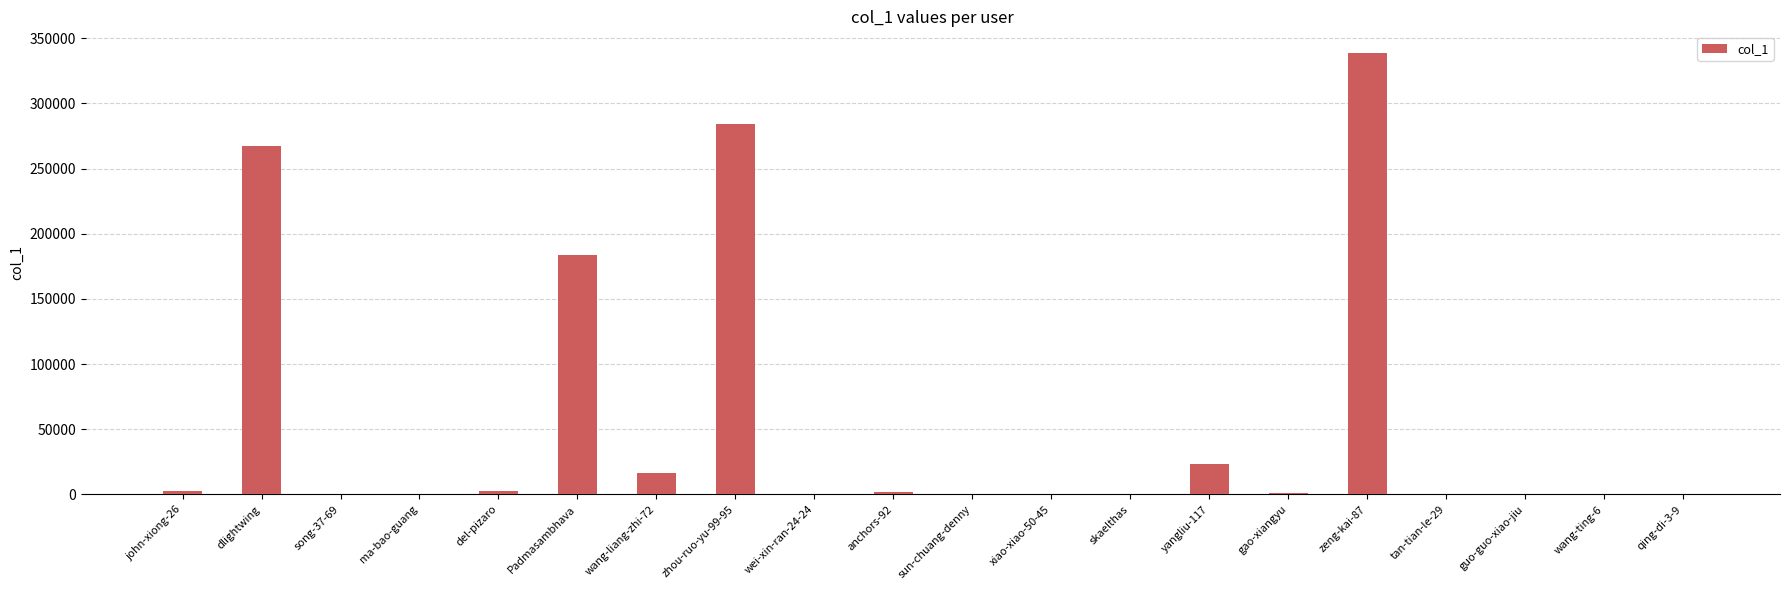

Read the value at dlightwing.

267342